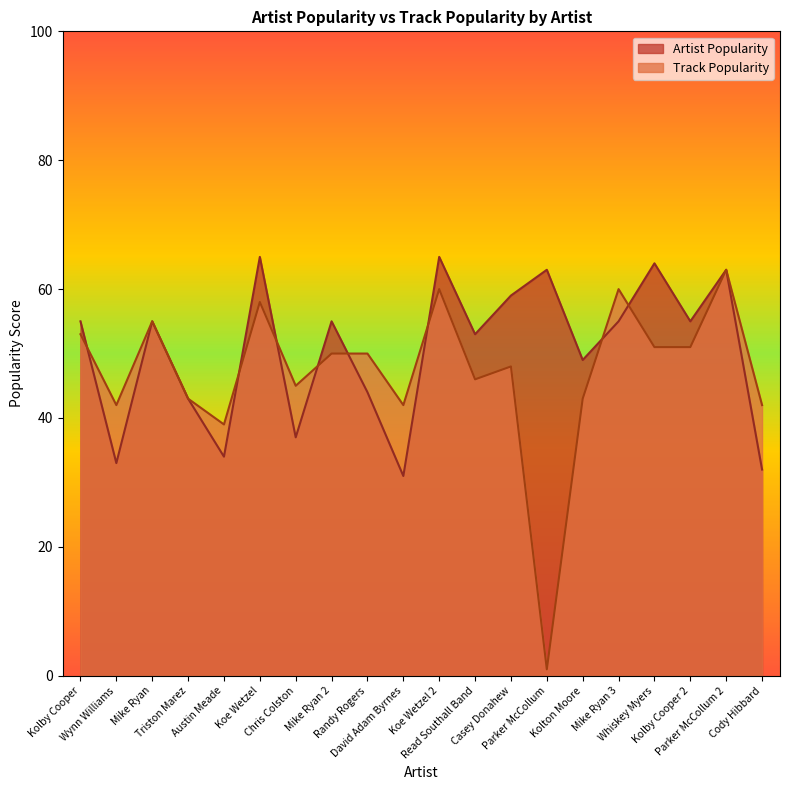

At Kolby Cooper, list the series in order from largest to smallest.

Artist Popularity, Track Popularity